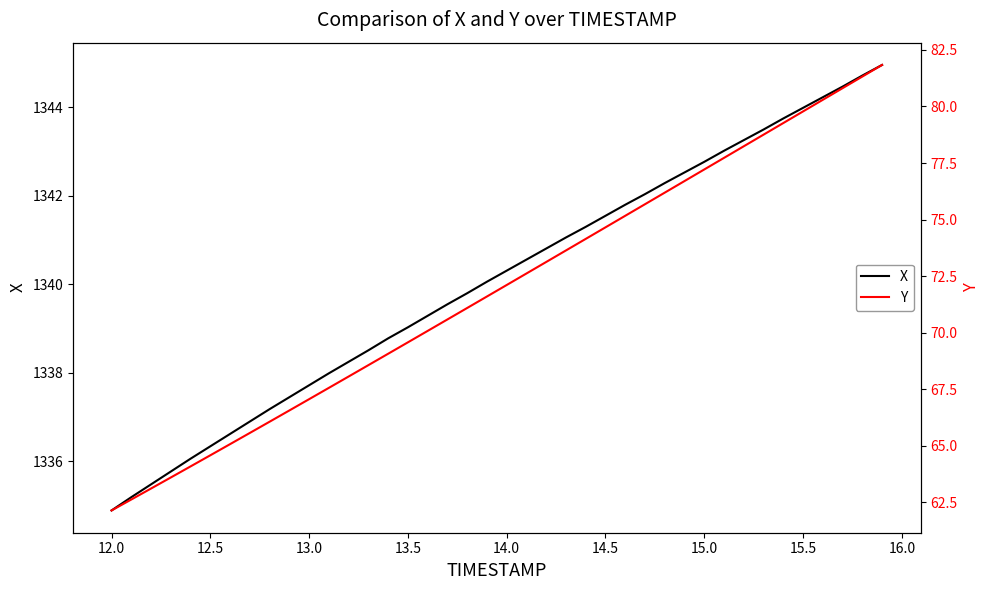

At how many categories does at least one series exceed 219?

40